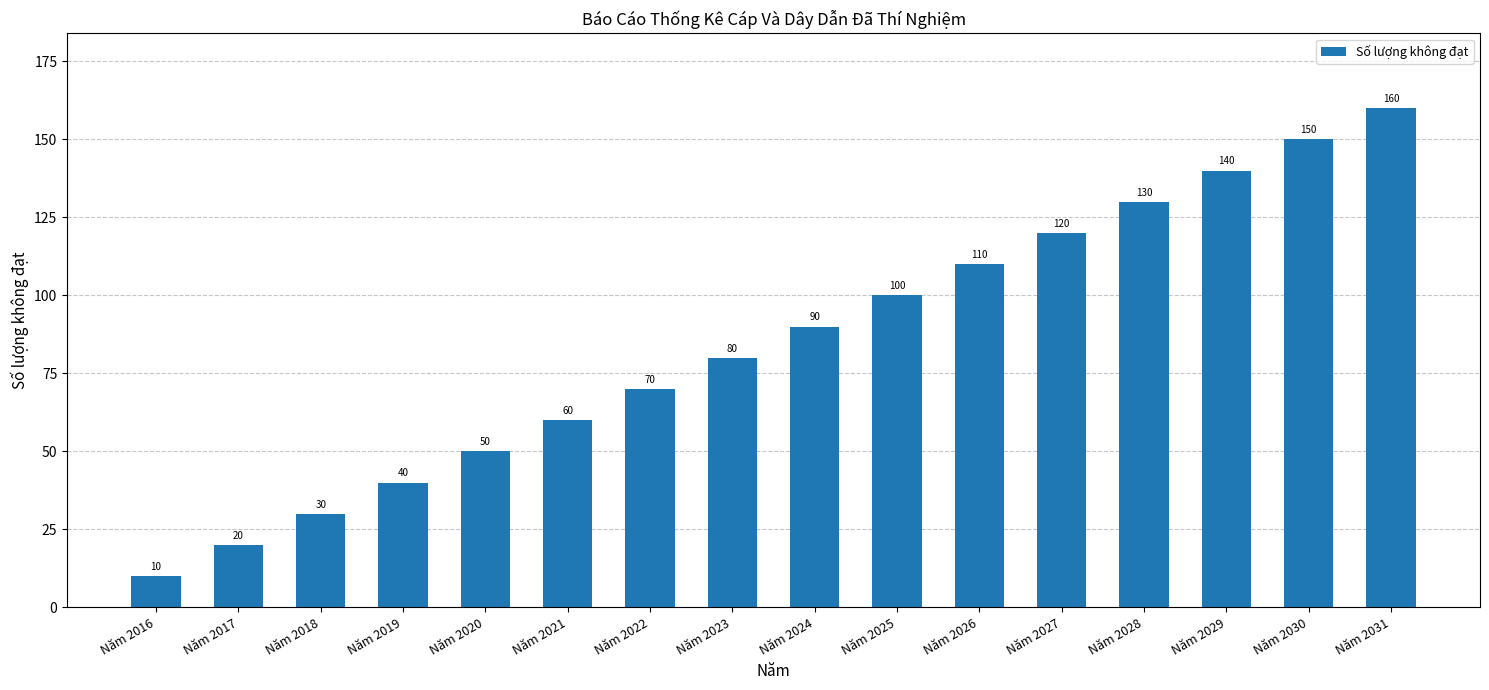

What value does the data have at Năm 2031, to the nearest 10?

160